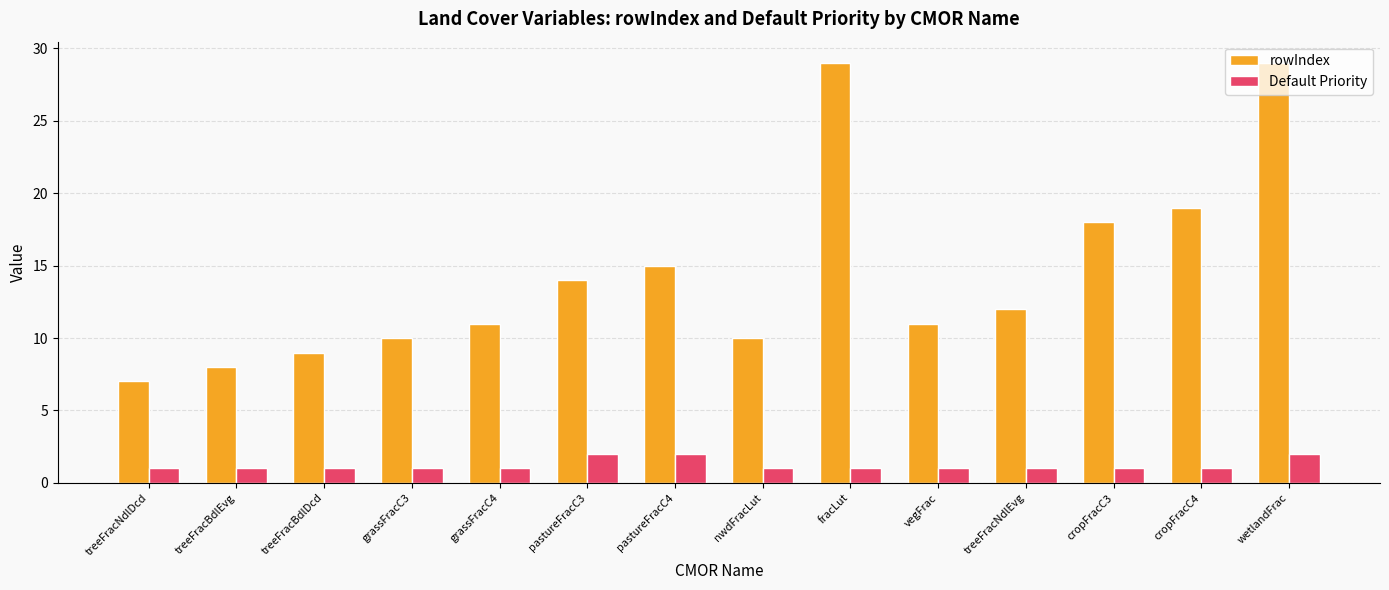

True or false: rowIndex has a value of 7 at cropFracC4.

False